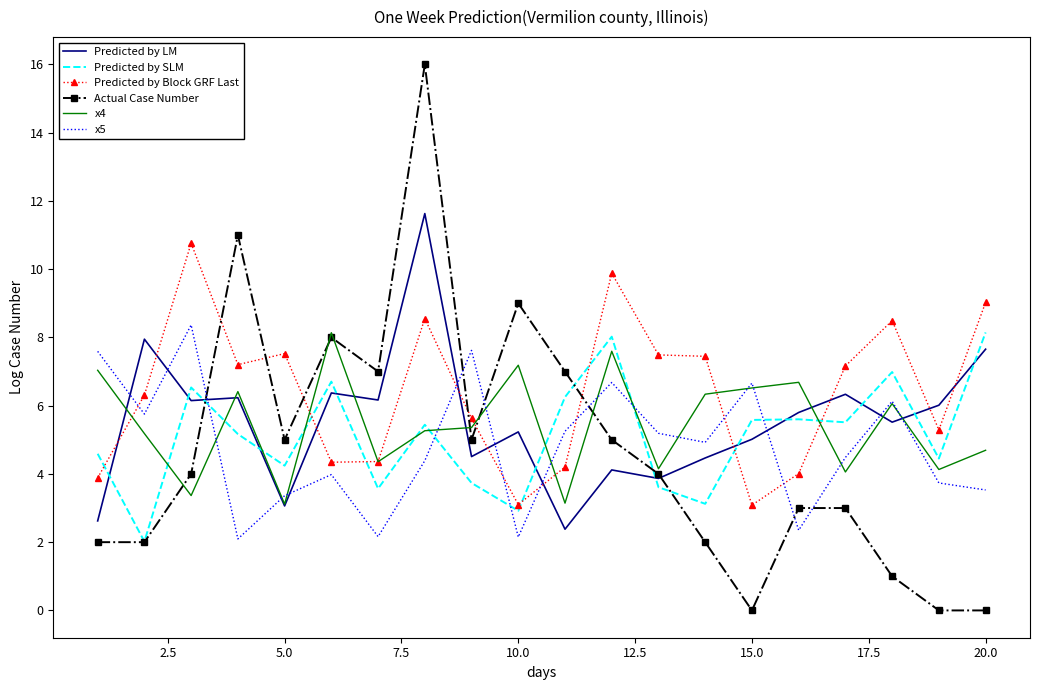

What is the sum of all Actual Case Number values?

94.0